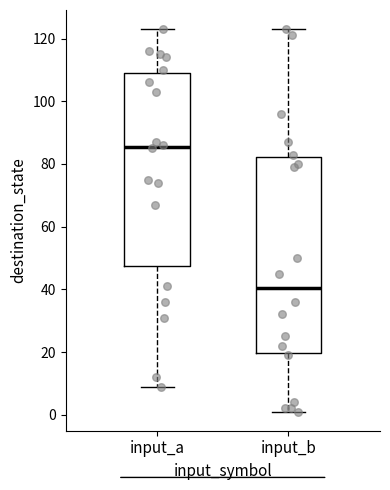

Which box has the highest median line?

input_a